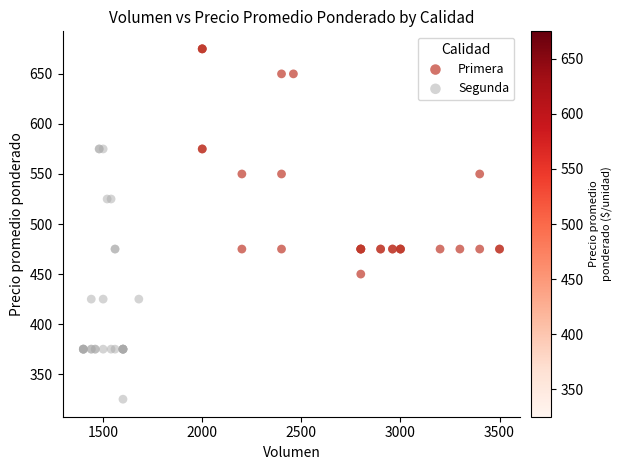

What are all the series names shown in the legend?

Primera, Segunda